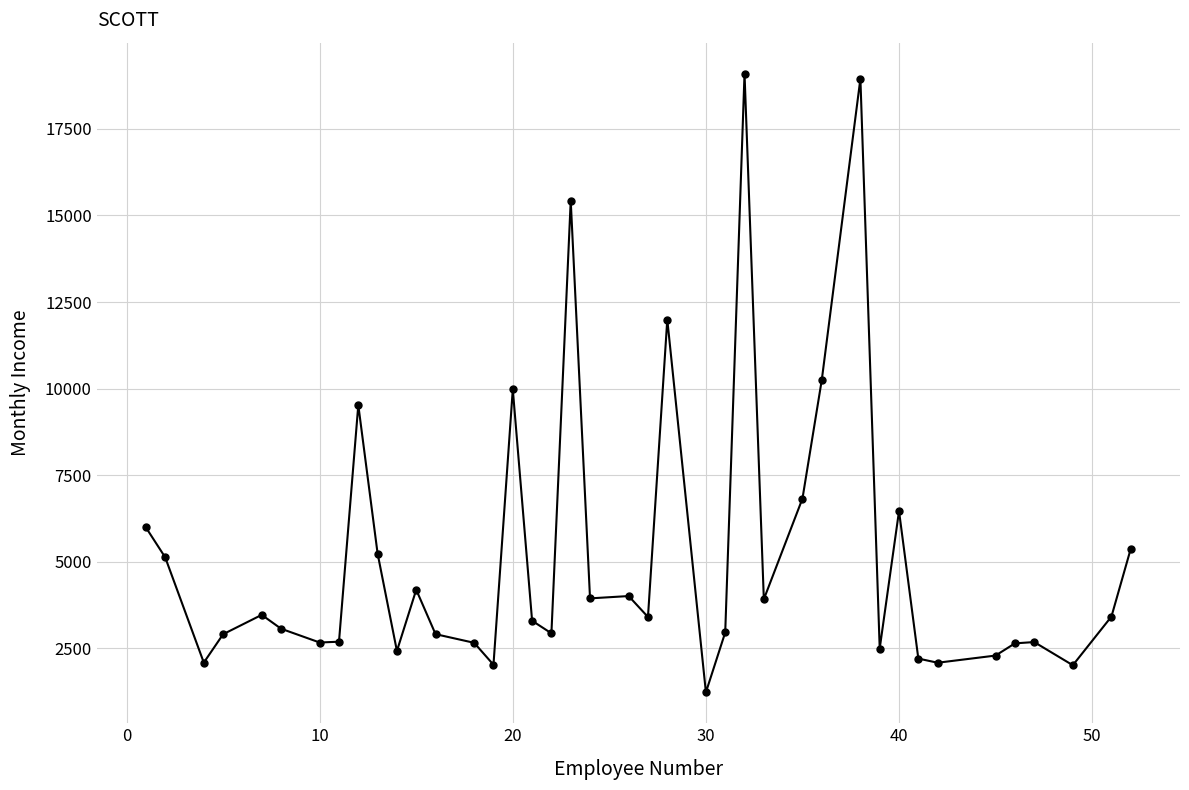

What is the difference between the maximum and second lowest values?

17080